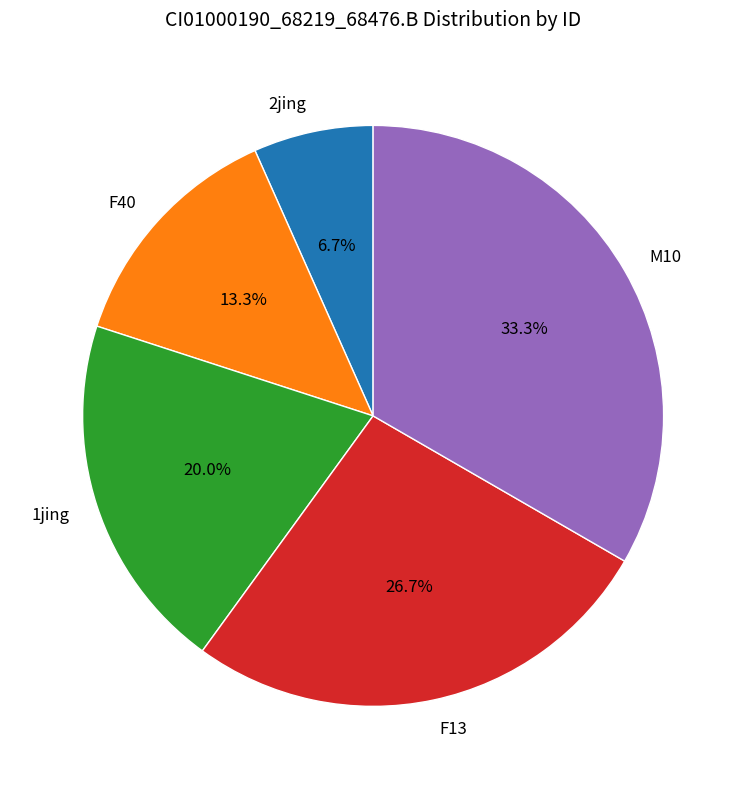

To the nearest percent, what portion does F13 represent?

27%